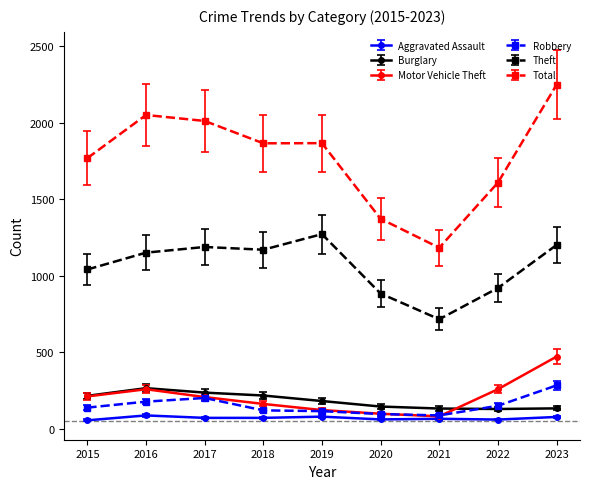

Which series changed the most between 2018 and 2021?

Total